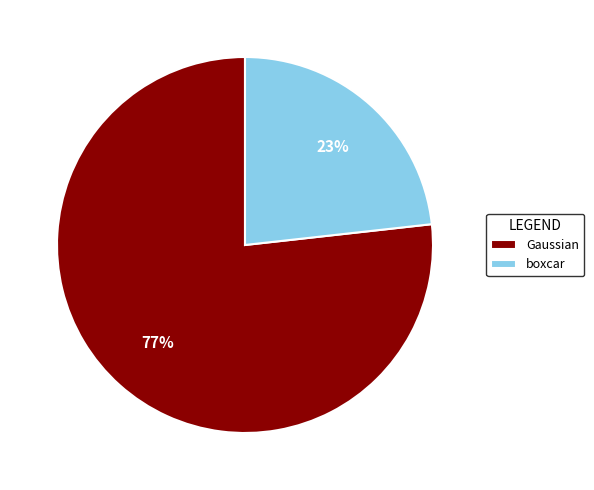

What percentage is the Gaussian slice, to the nearest percent?

77%